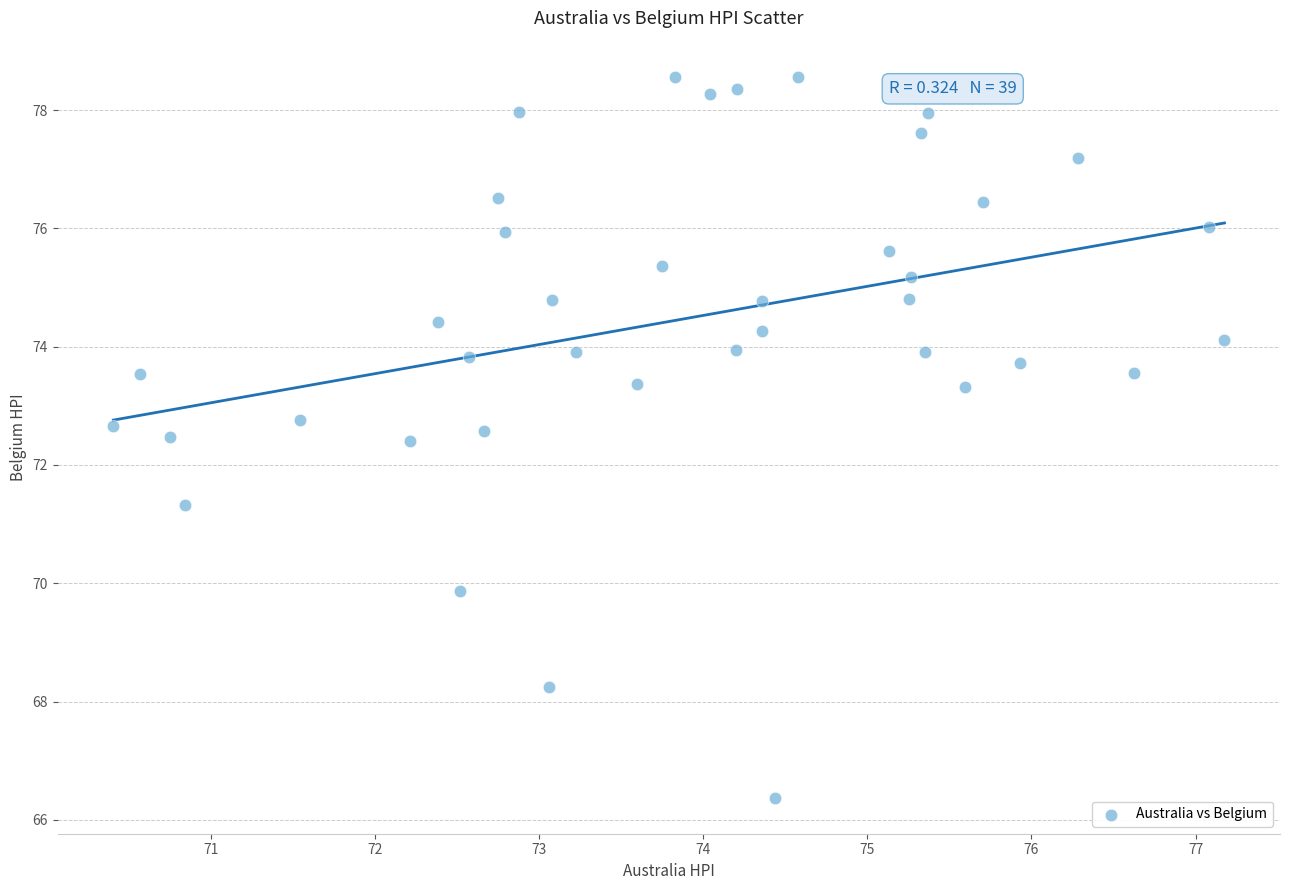

What is the range of Y values (max minus min)?

12.2